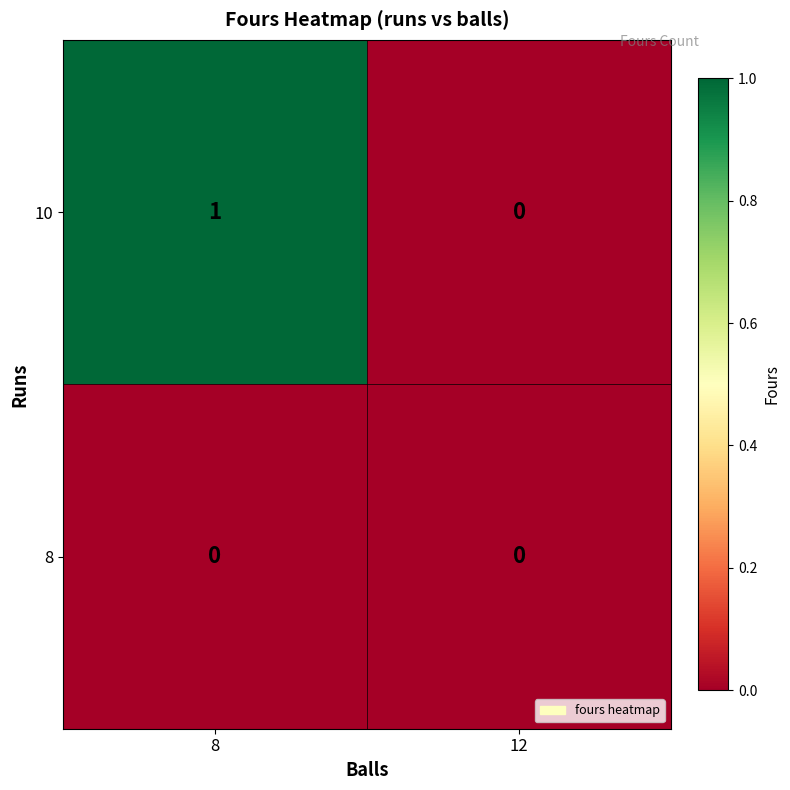

List the series in order of their overall mean, highest first.

10, 8